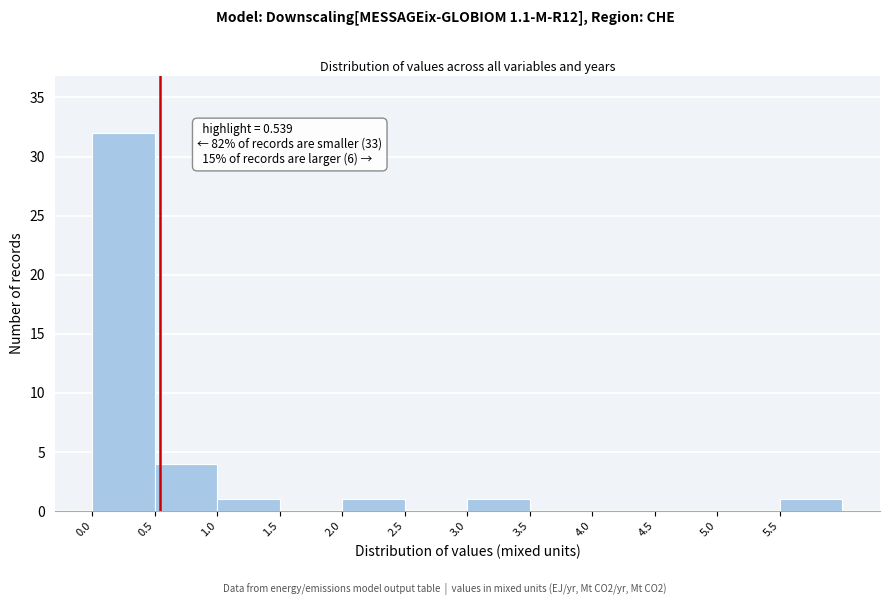

Over which range of the x-axis is the bar tallest?

0.0 to 0.5